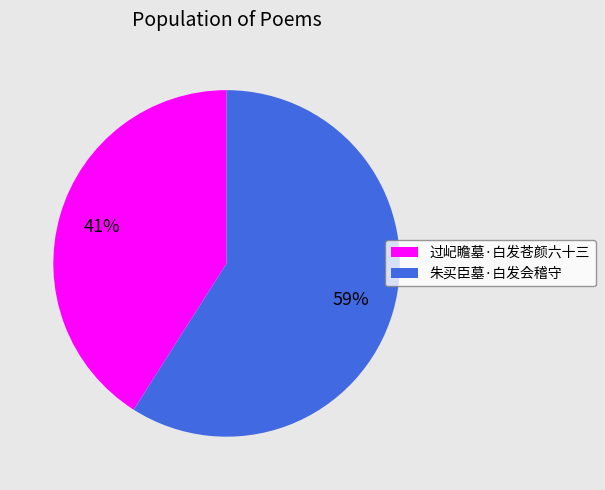

To the nearest percent, what is the difference between the largest and smallest slice percentages?

18%